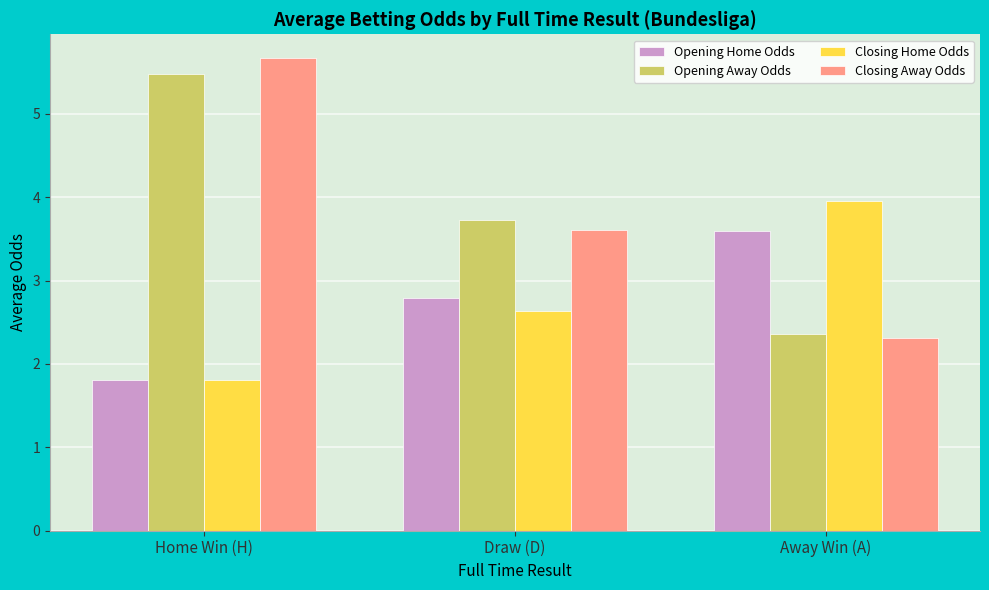

Is it true that Closing Away Odds equals 1.7 at Draw (D)?

False